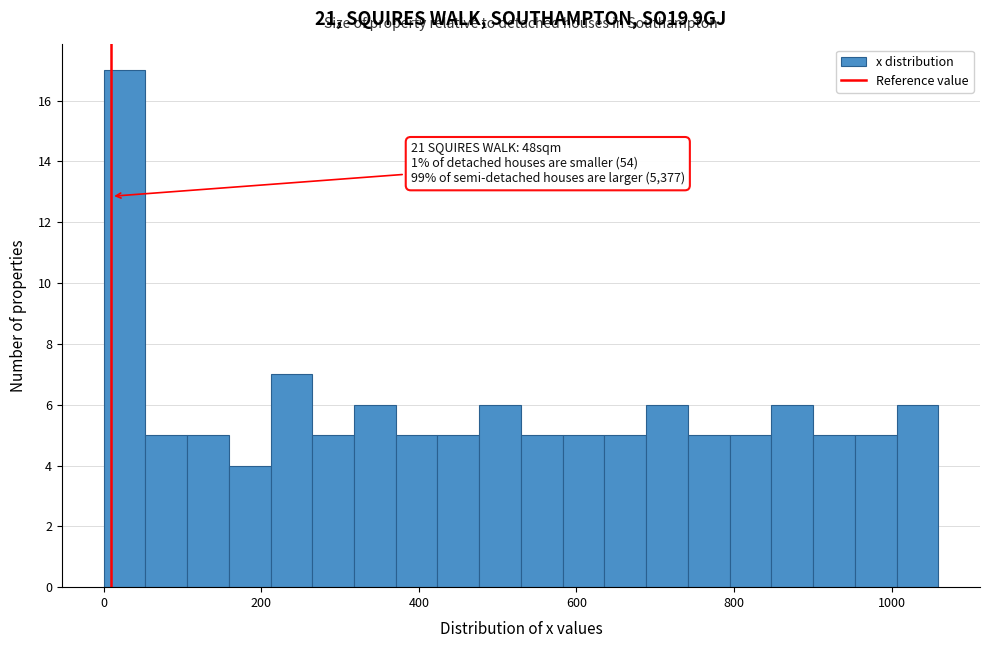

Read against the x-axis, roughly where is the centre of the tallest bar?

20